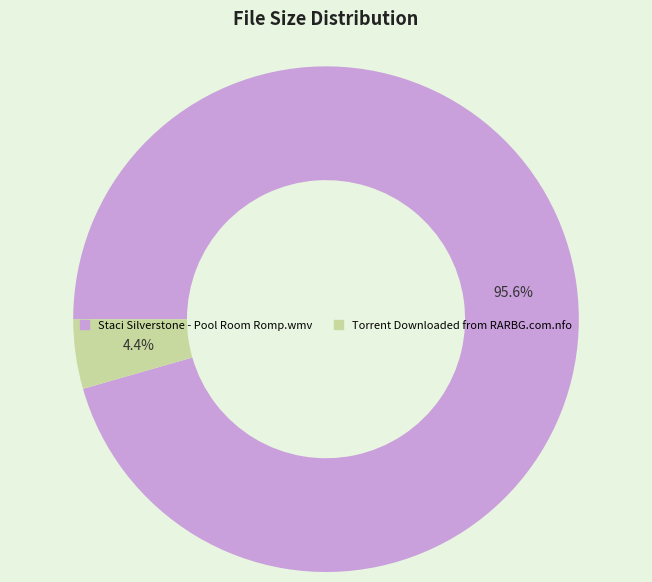

Combined, what portion of the pie is Torrent Downloaded from RARBG.com.nfo and Staci Silverstone - Pool Room Romp.wmv?

100.0%